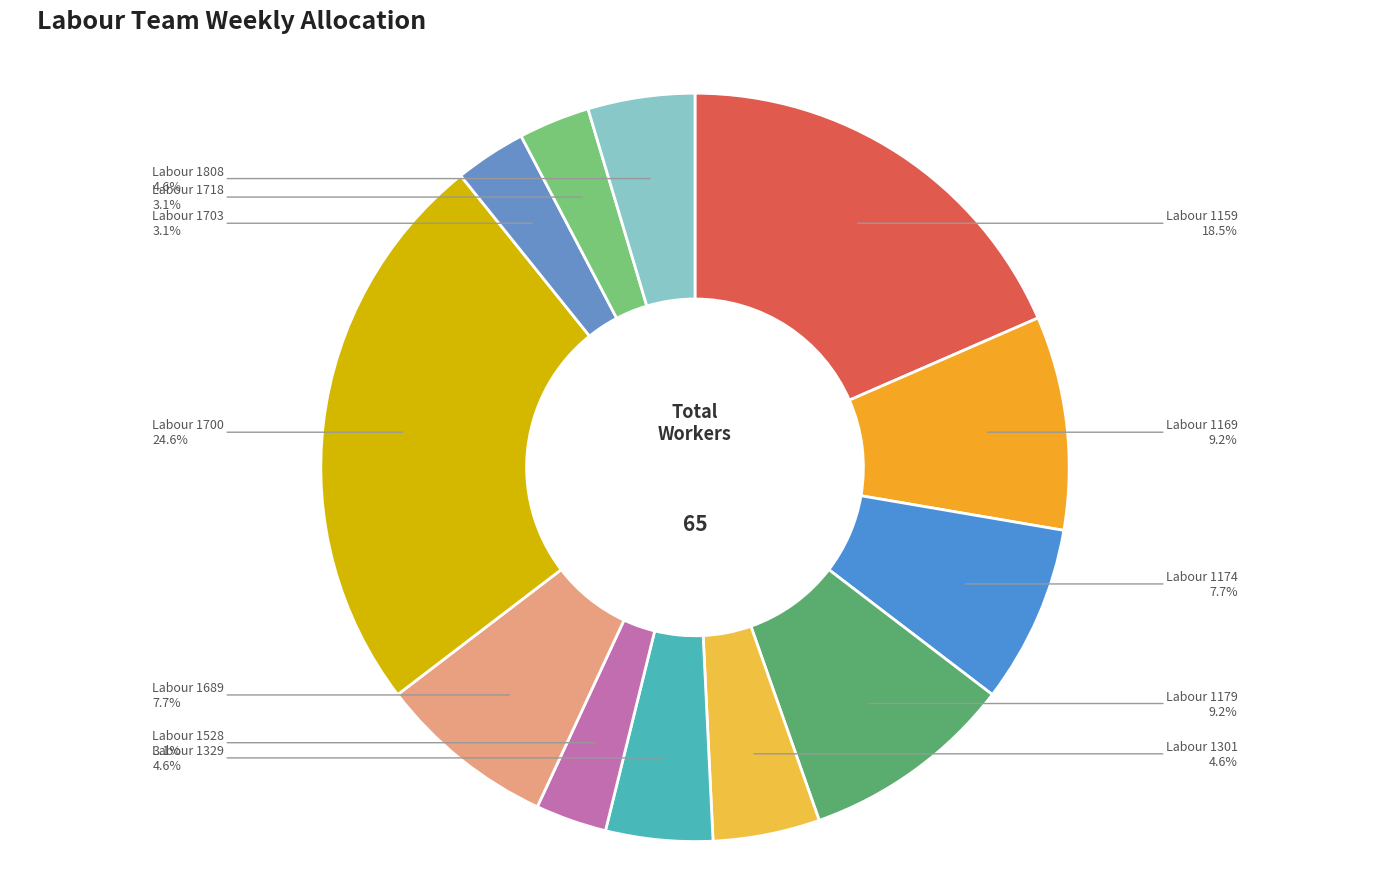

To the nearest percent, what is the average slice percentage?

8%